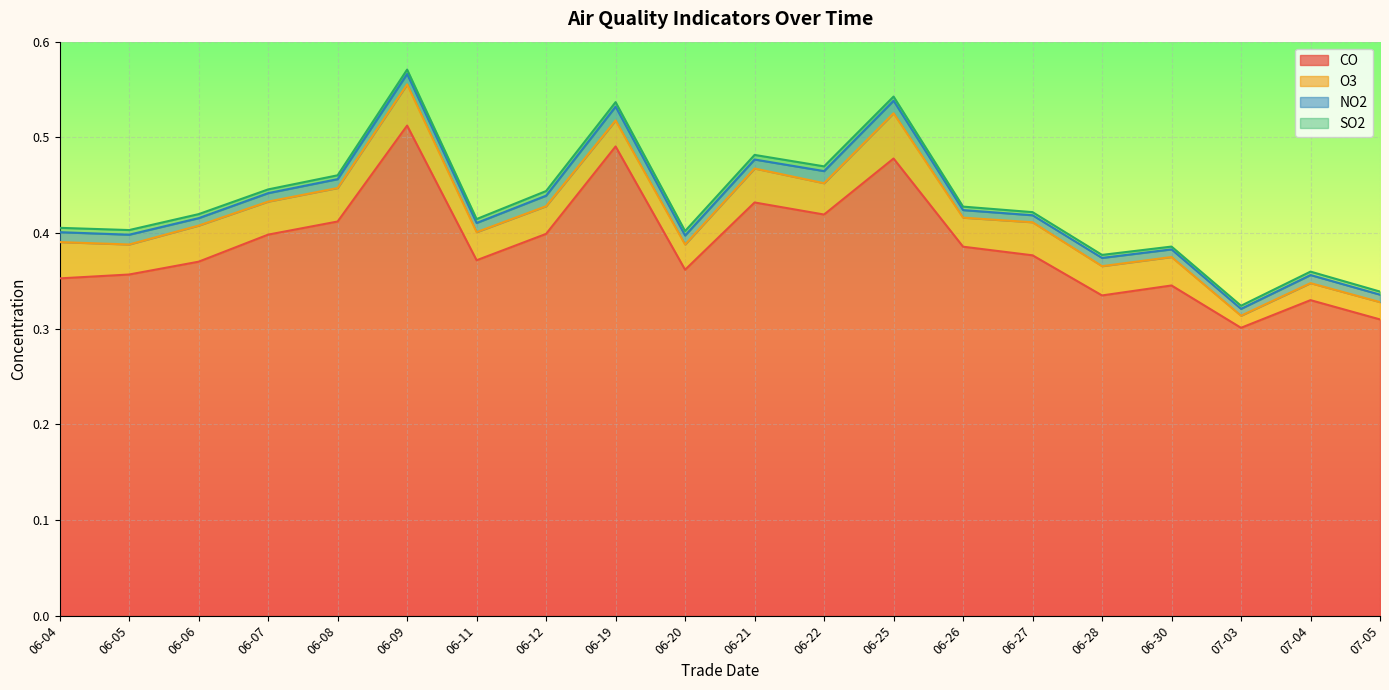

Which category has the lowest value across all series?

06-30